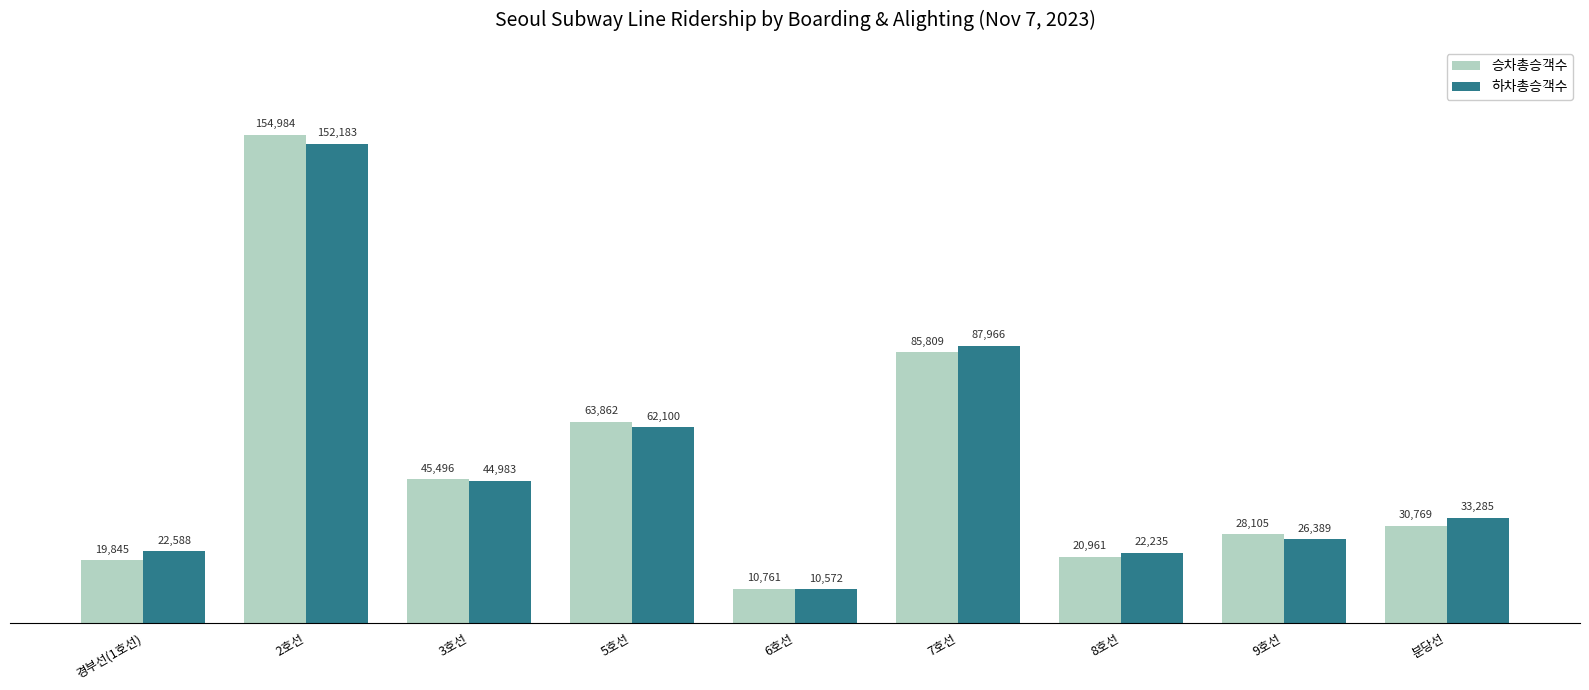

How many distinct data groups are displayed?

2